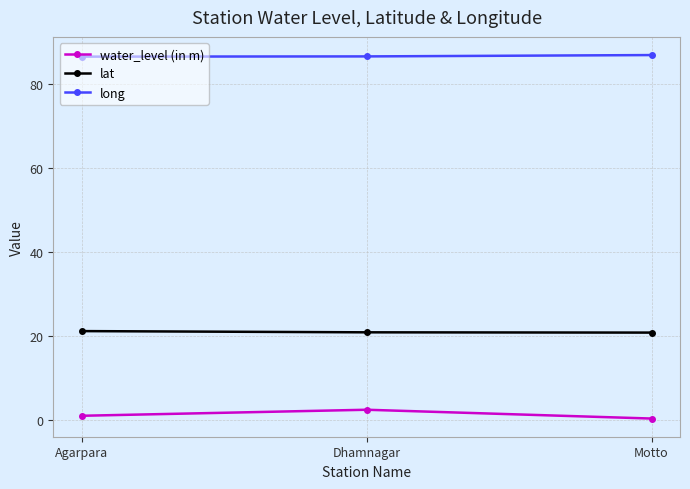

What is the difference between the long values at Agarpara and Dhamnagar?

0.1